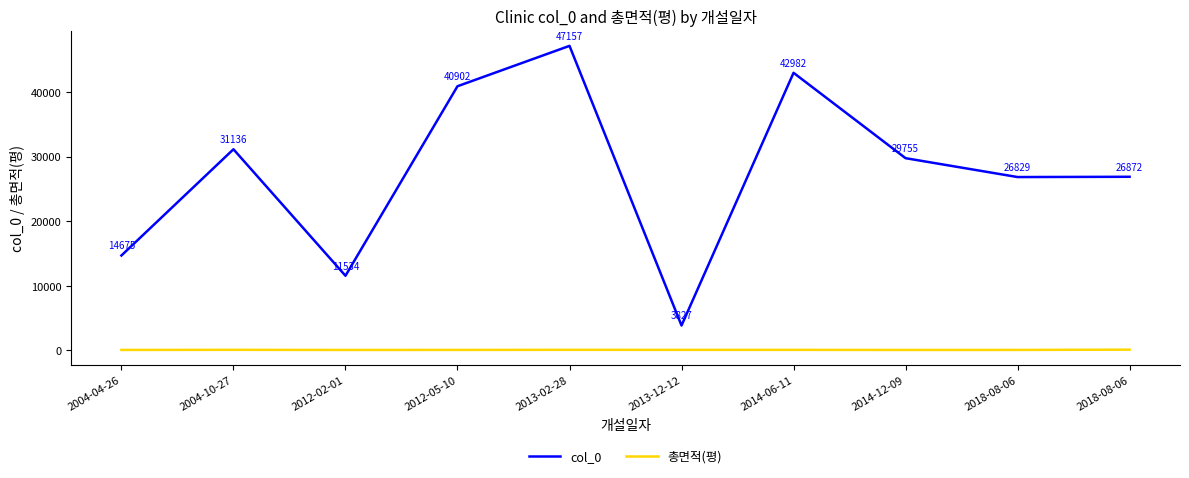

The value of 총면적(평) at 2018-08-06 is 76.1. True or false?

False